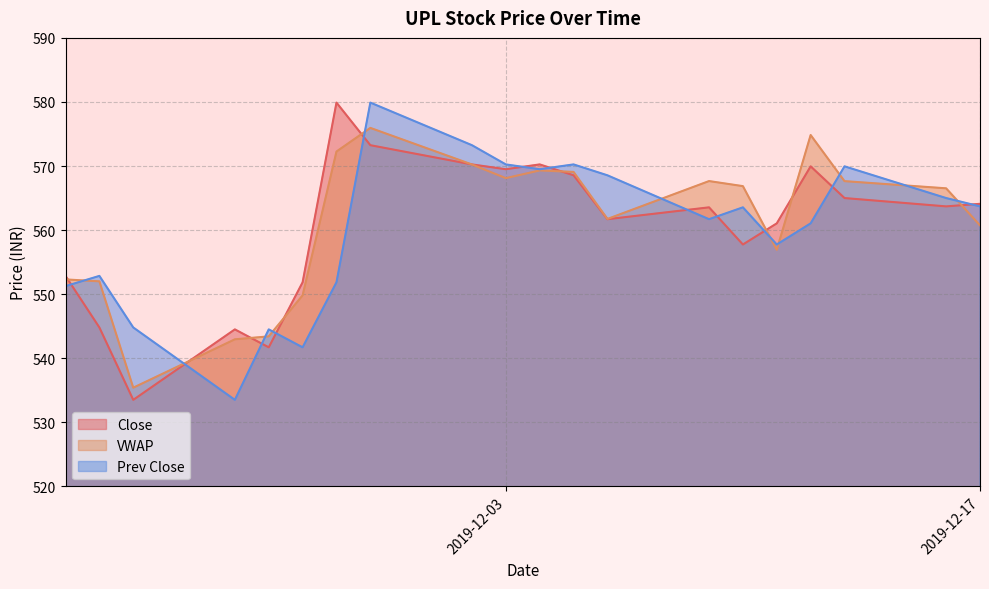

At 2019-11-27, list the series in order from largest to smallest.

Close, VWAP, Prev Close